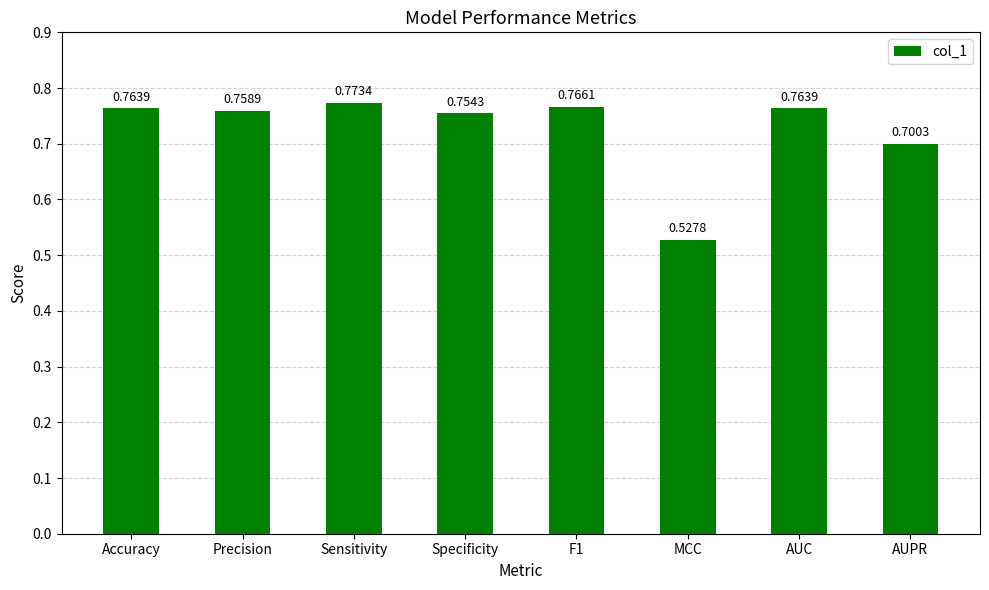

What is the label of the 1st bar from the right?

AUPR